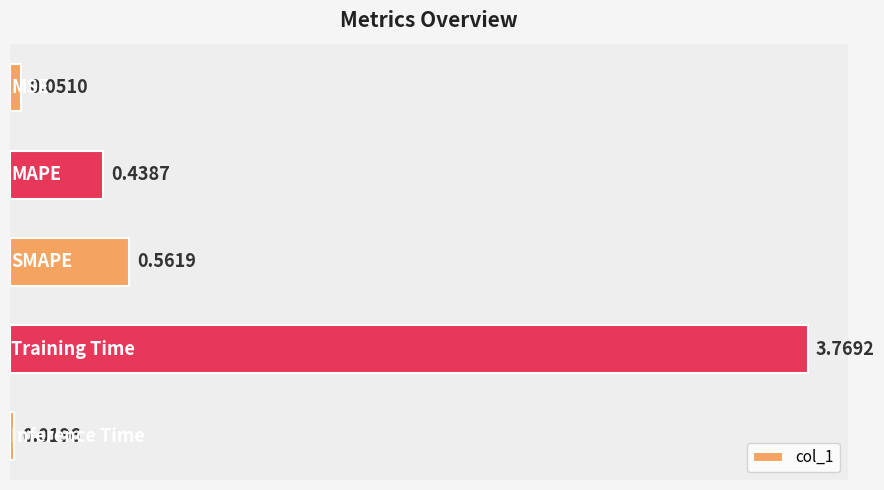

What is the sum of all values?

4.8